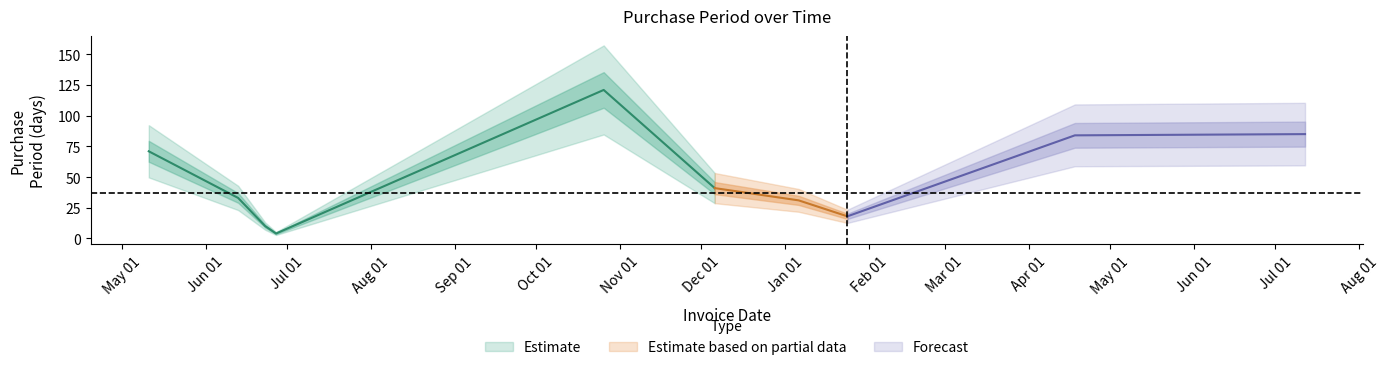

How many values are below 41?

5